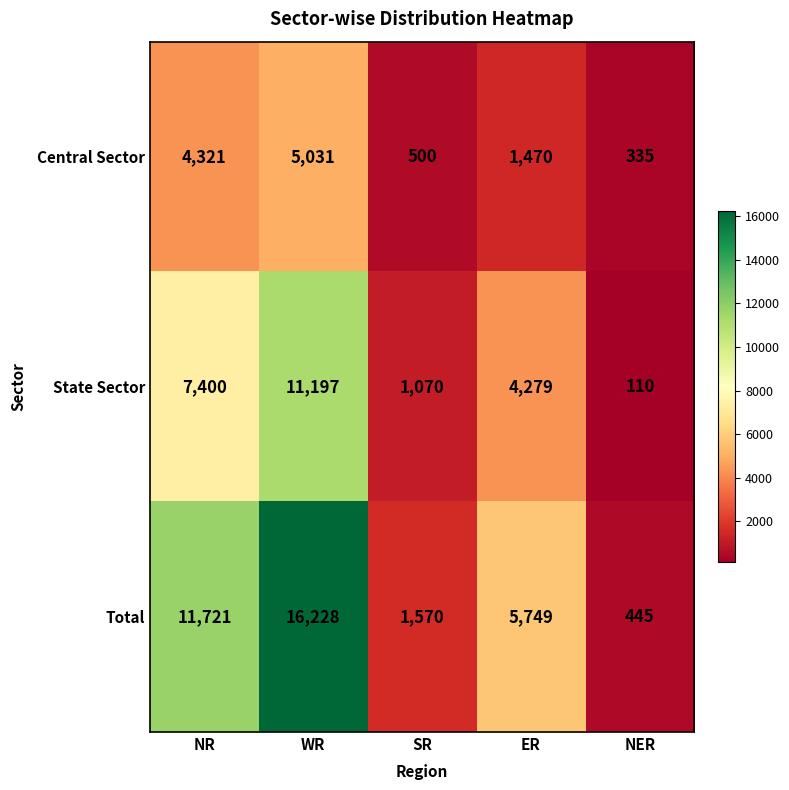

Which series changed the most between ER and NER?

Total